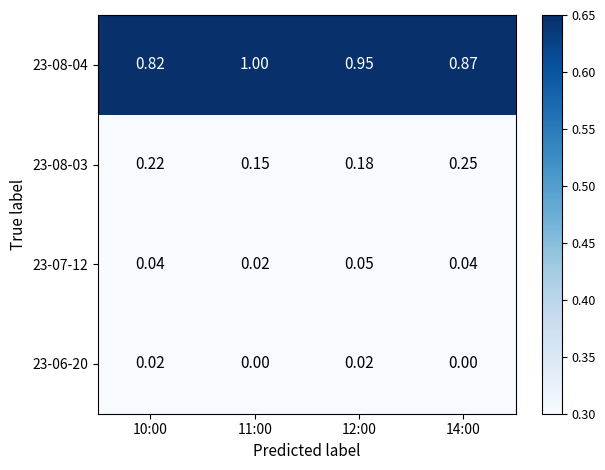

List the series in order of their peak value, lowest first.

23-06-20, 23-07-12, 23-08-03, 23-08-04